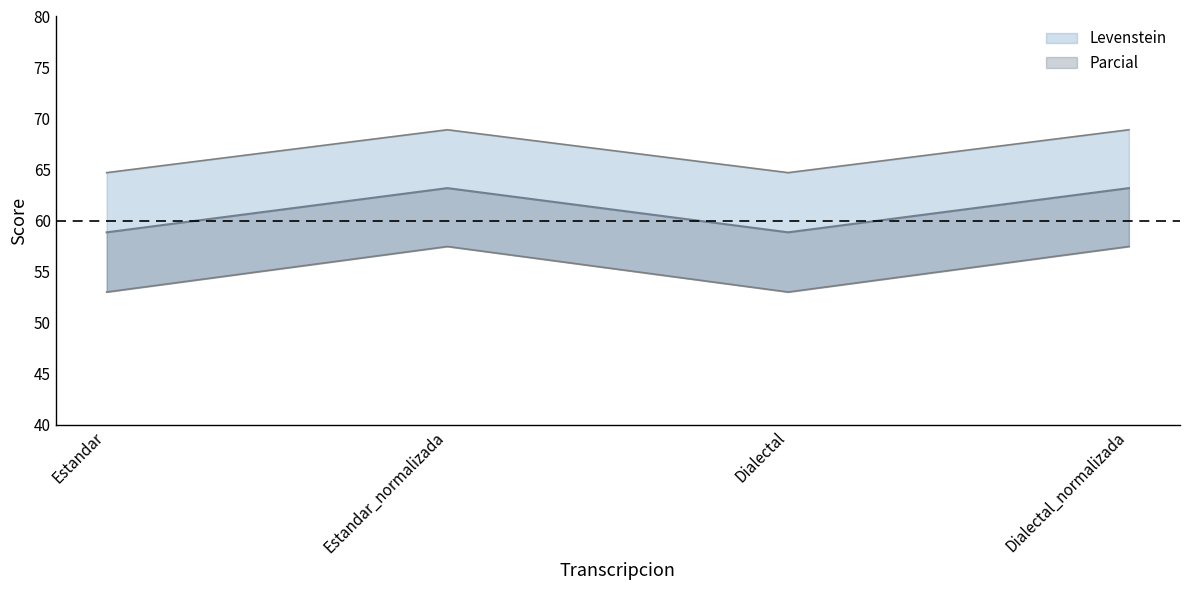

What is the total value across all series at Estandar_normalizada?

132.1